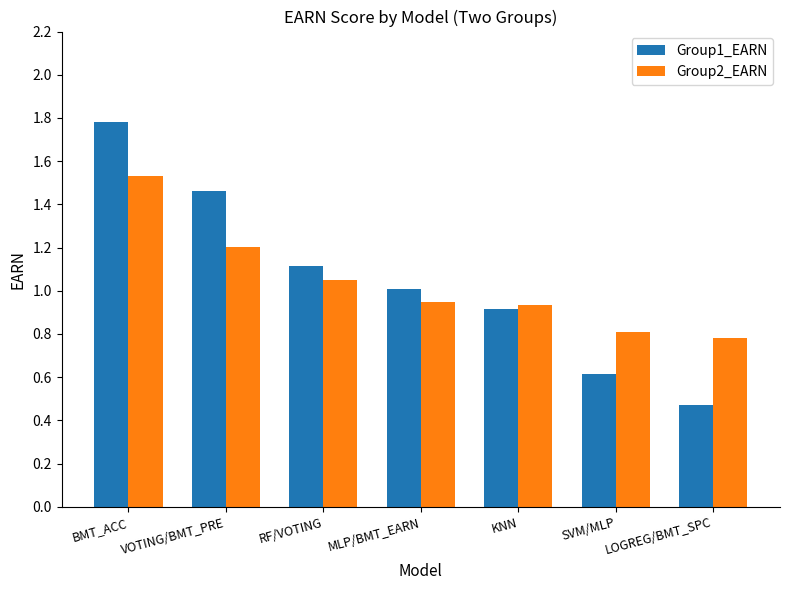

Between BMT_ACC and LOGREG/BMT_SPC, which series saw the biggest shift?

Group1_EARN